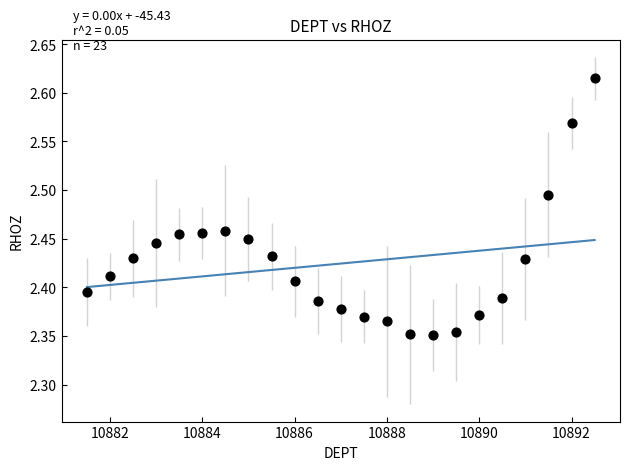

What is the range of Y values (max minus min)?

0.3